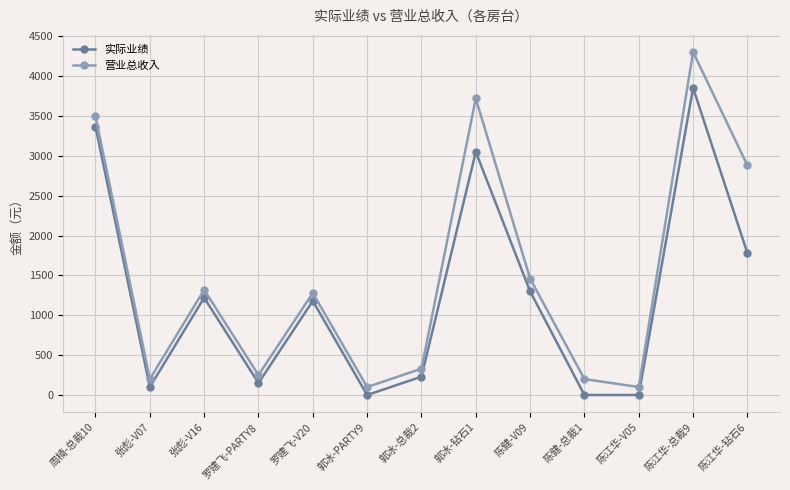

What position from the right is 郭冰-钻石1?

6